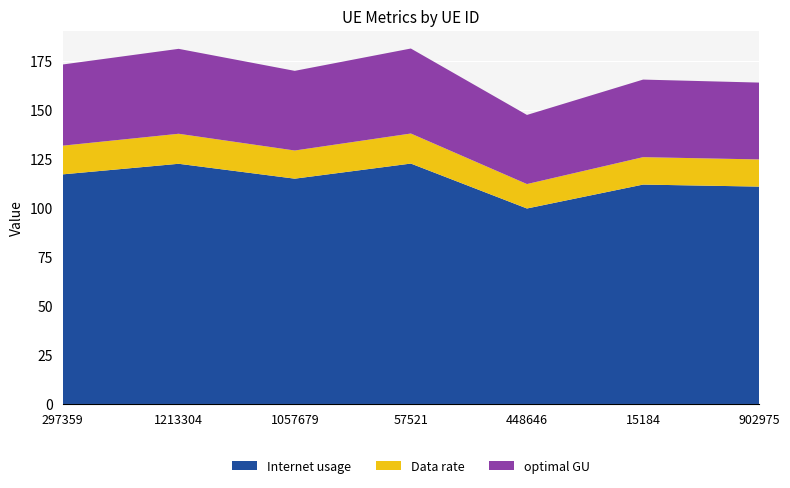

Reading left to right, extract all data points from this chart.

Internet usage: 117.1	122.5	114.9	122.6	99.7	111.9	110.9
Data rate: 14.6	15.3	14.4	15.3	12.5	14.0	13.9
optimal GU: 41.4	43.3	40.6	43.4	35.3	39.6	39.2